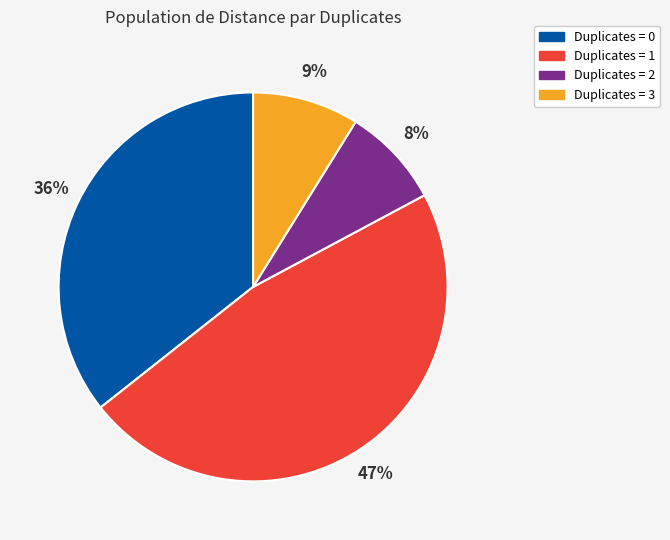

To the nearest percent, what is the average slice percentage?

25%